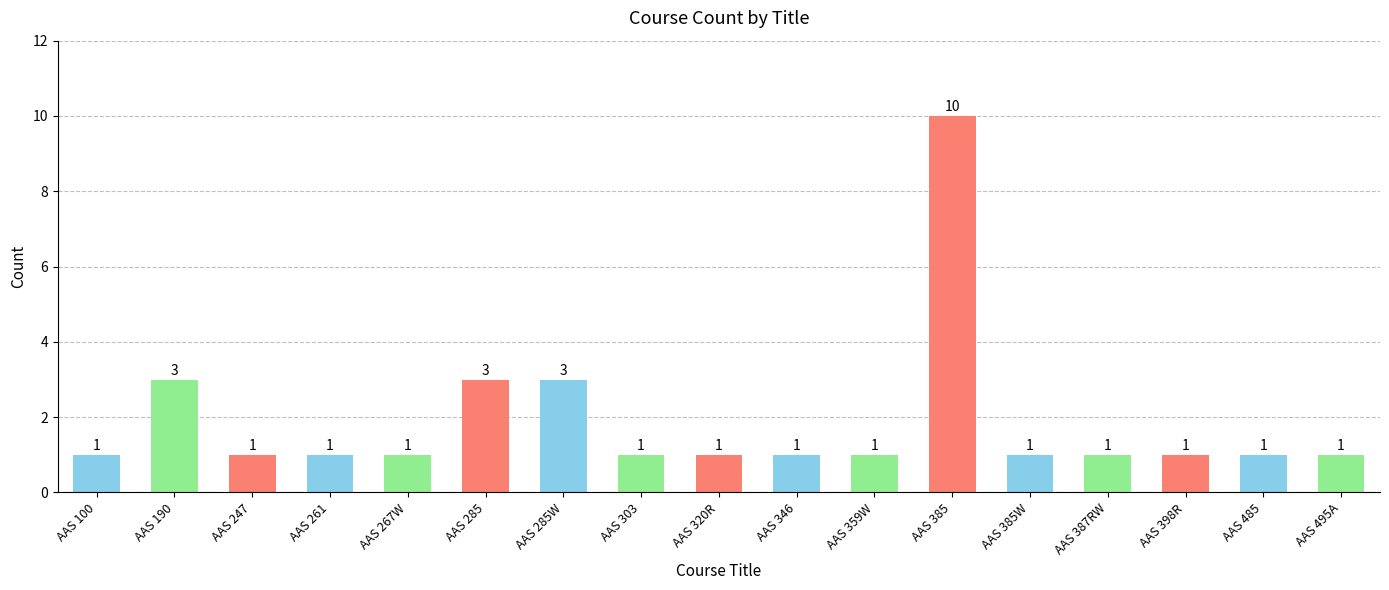

Reading left to right, what are all the values shown in this chart?

AAS 100=1	AAS 190=3	AAS 247=1	AAS 261=1	AAS 267W=1	AAS 285=3	AAS 285W=3	AAS 303=1	AAS 320R=1	AAS 346=1	AAS 359W=1	AAS 385=10	AAS 385W=1	AAS 387RW=1	AAS 398R=1	AAS 485=1	AAS 495A=1